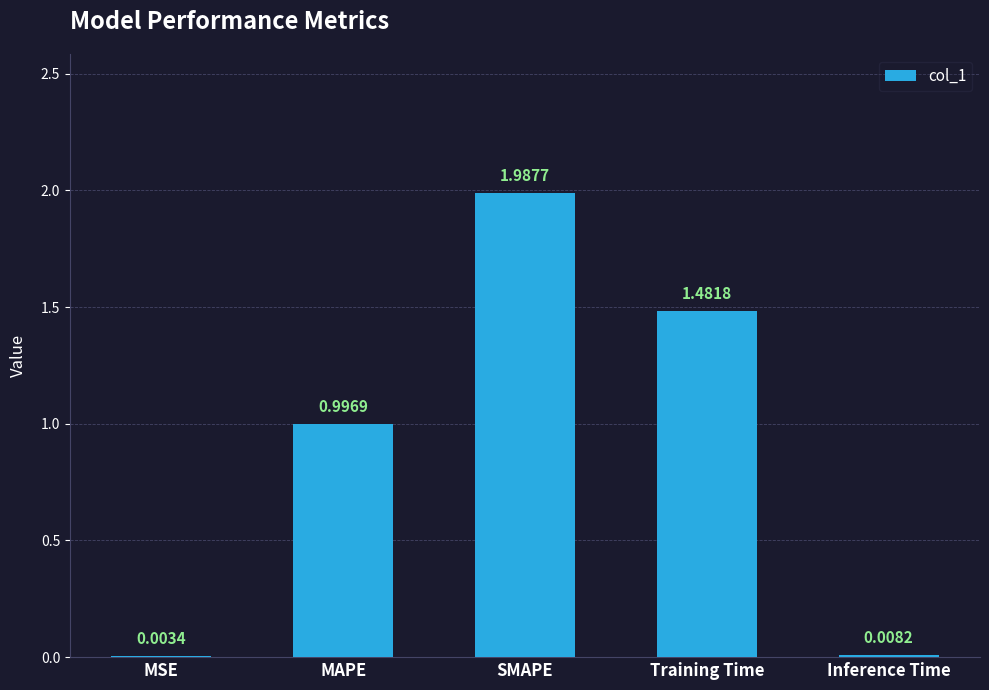

How many data points does each series have?

5